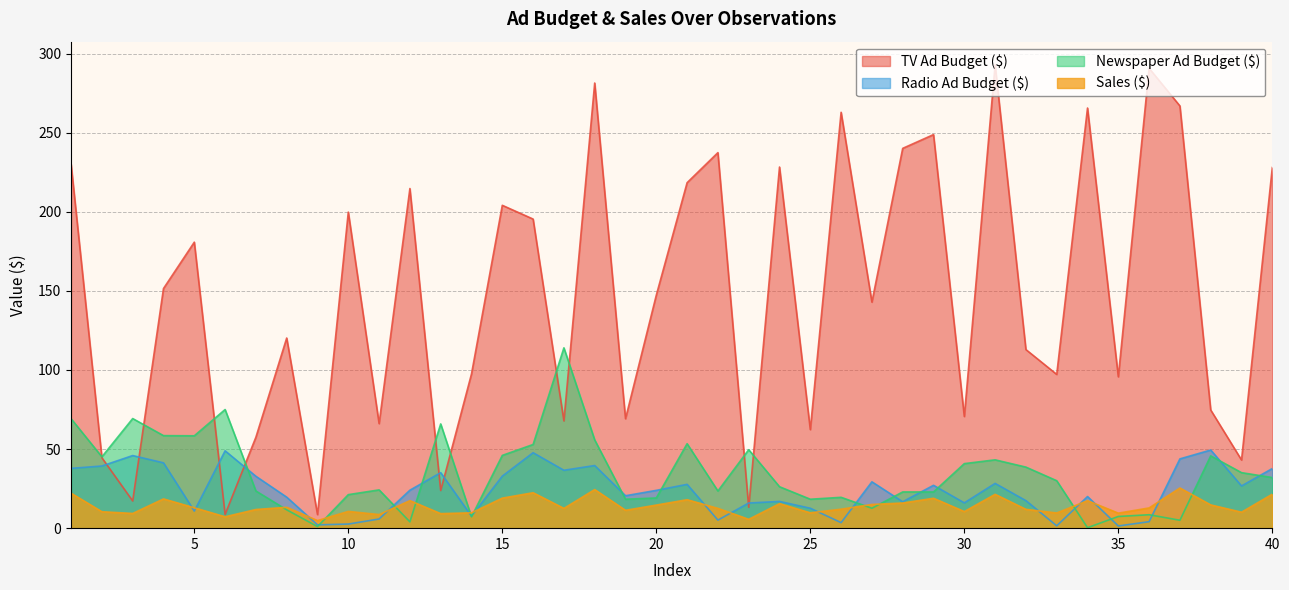

True or false: Sales ($) and TV Ad Budget ($) intersect in this chart.

False